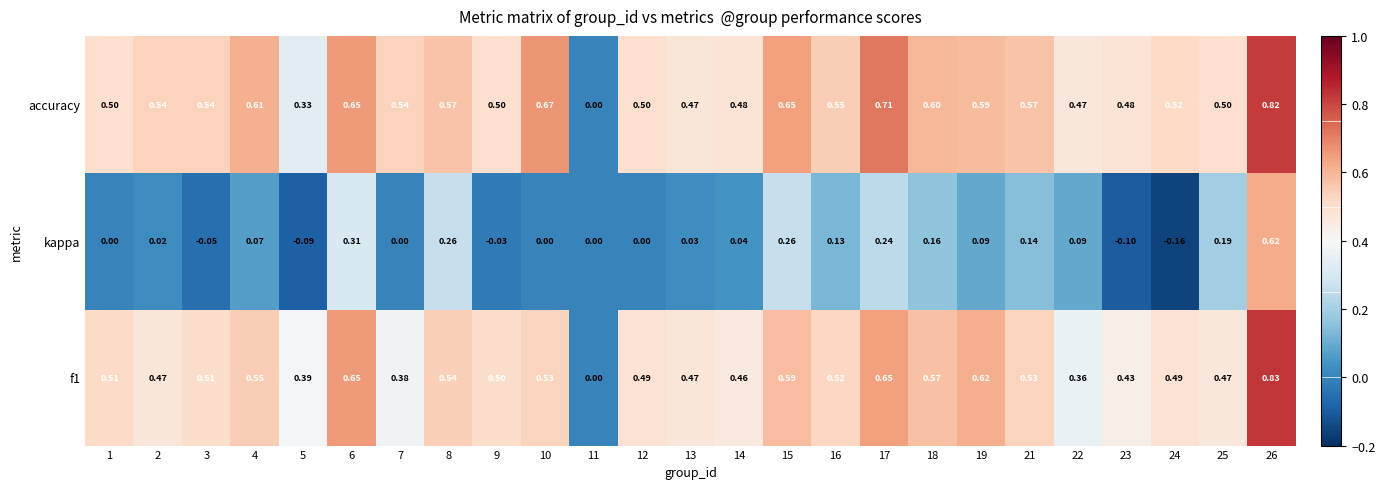

Which label corresponds to the smallest value in the chart?

24